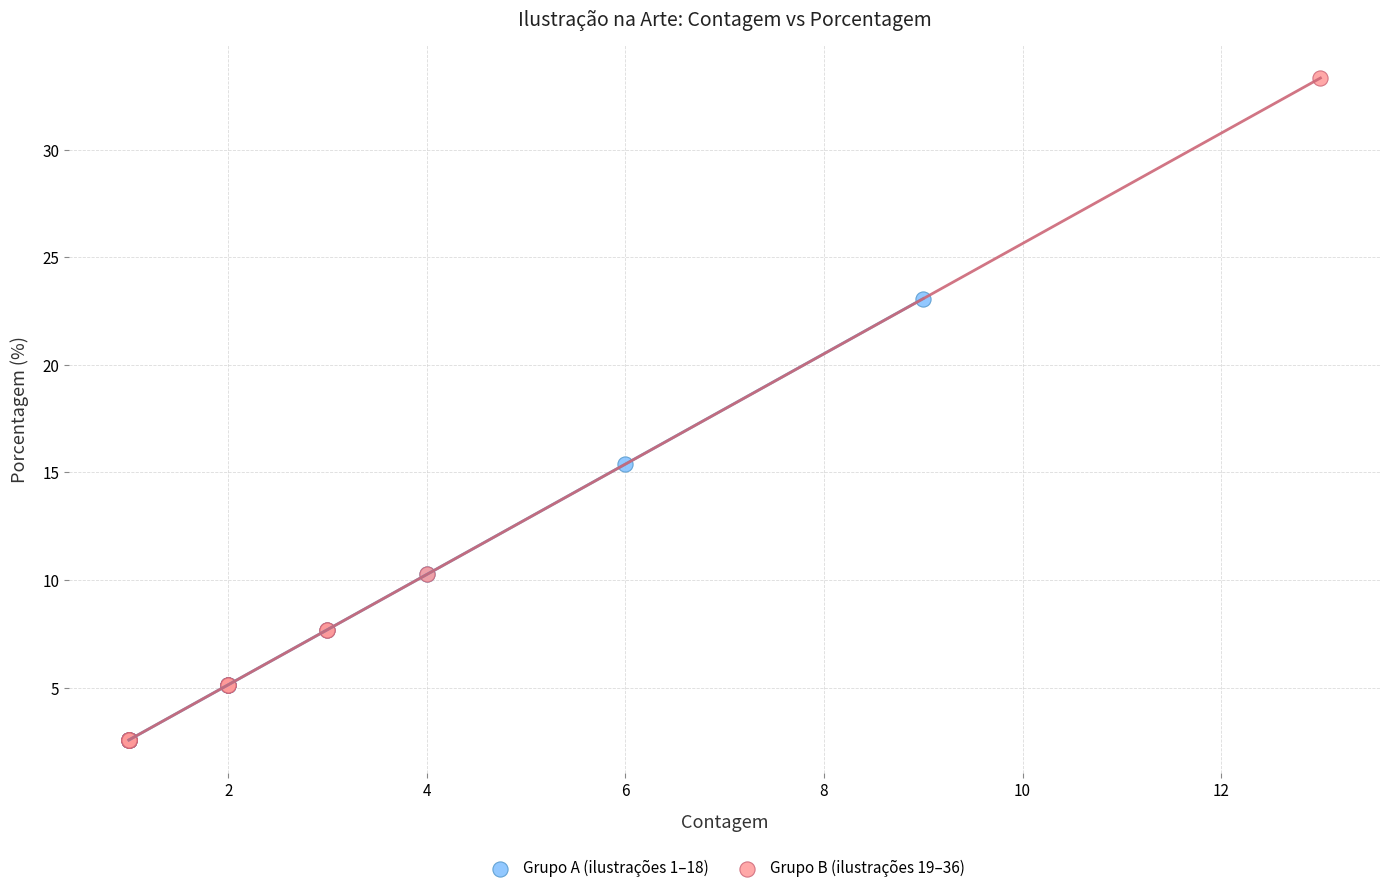

Which series contains the highest Y value?

Grupo B (ilustrações 19–36)